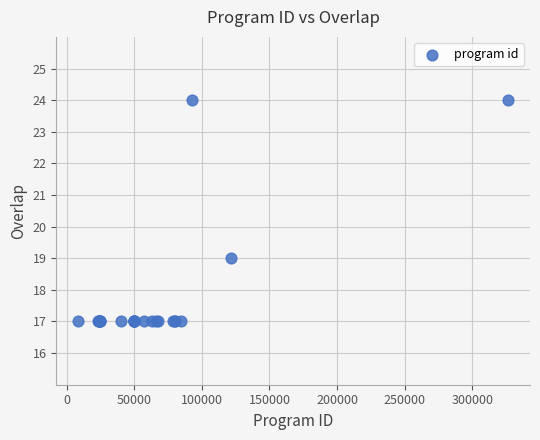

What Y value in the scatter plot is closest to 20?

19